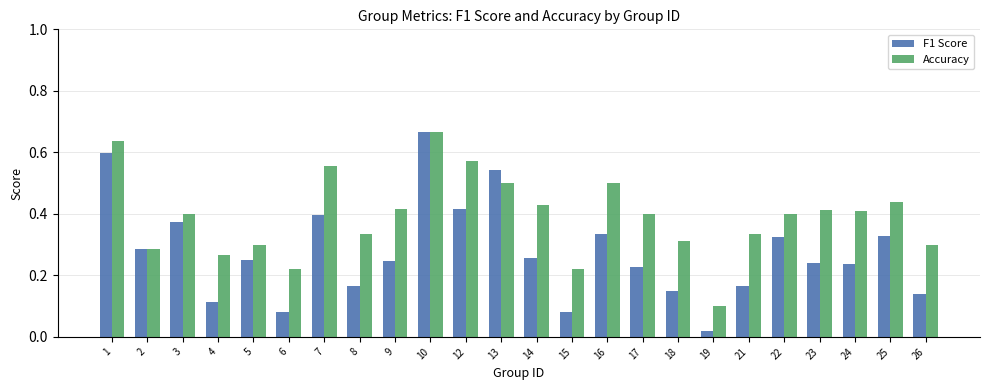

At which category is the sum across all series the highest?

10